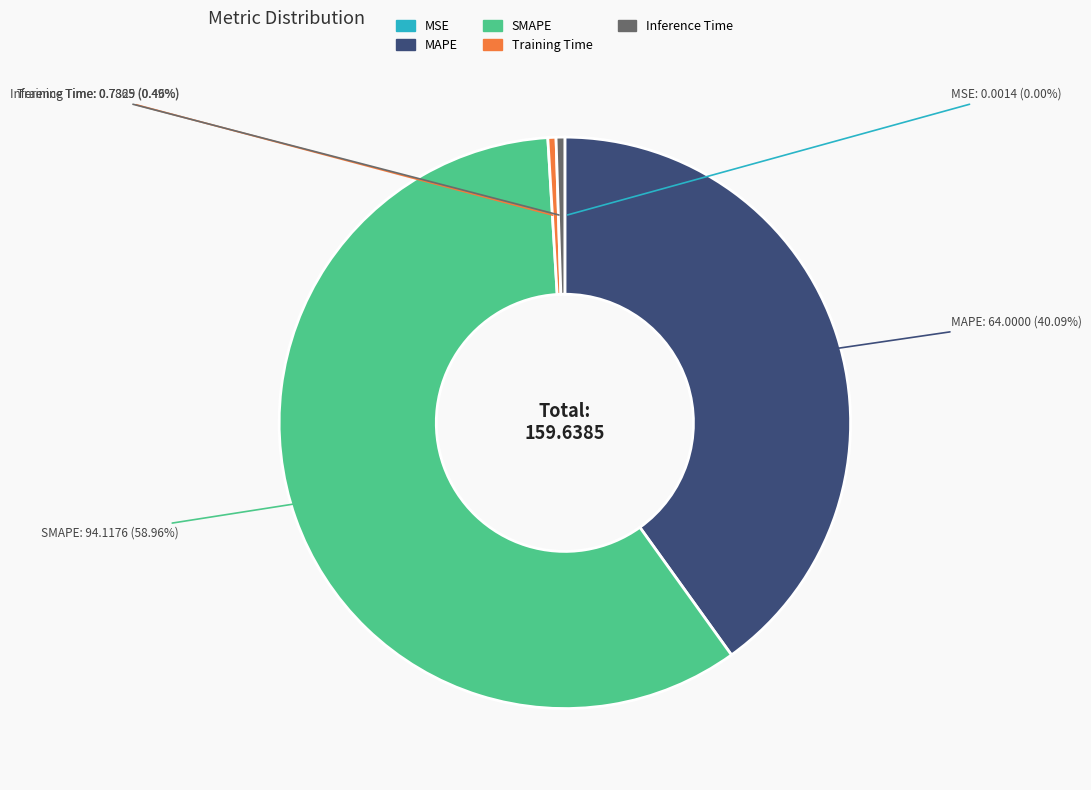

To the nearest percent, what is the average slice percentage?

20%